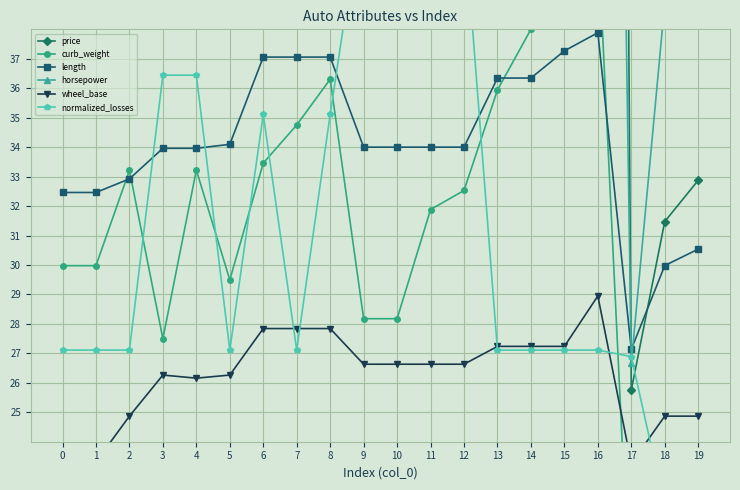

How many interior local valleys does the curb_weight series have?

3